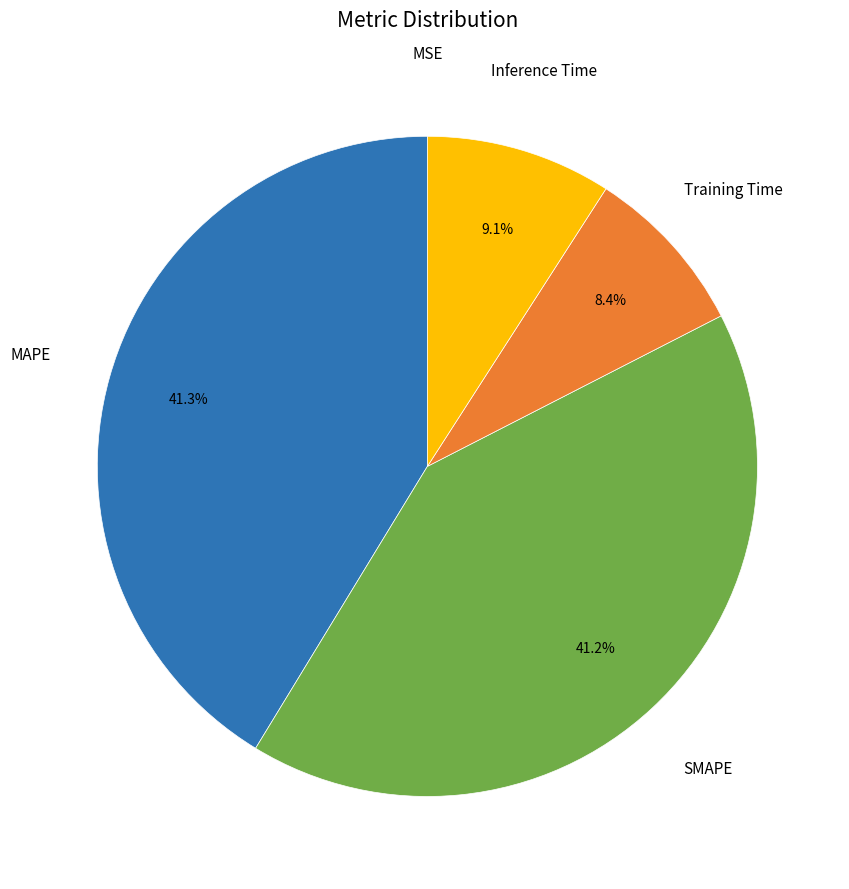

Does Inference Time represent more than half of the total?

No